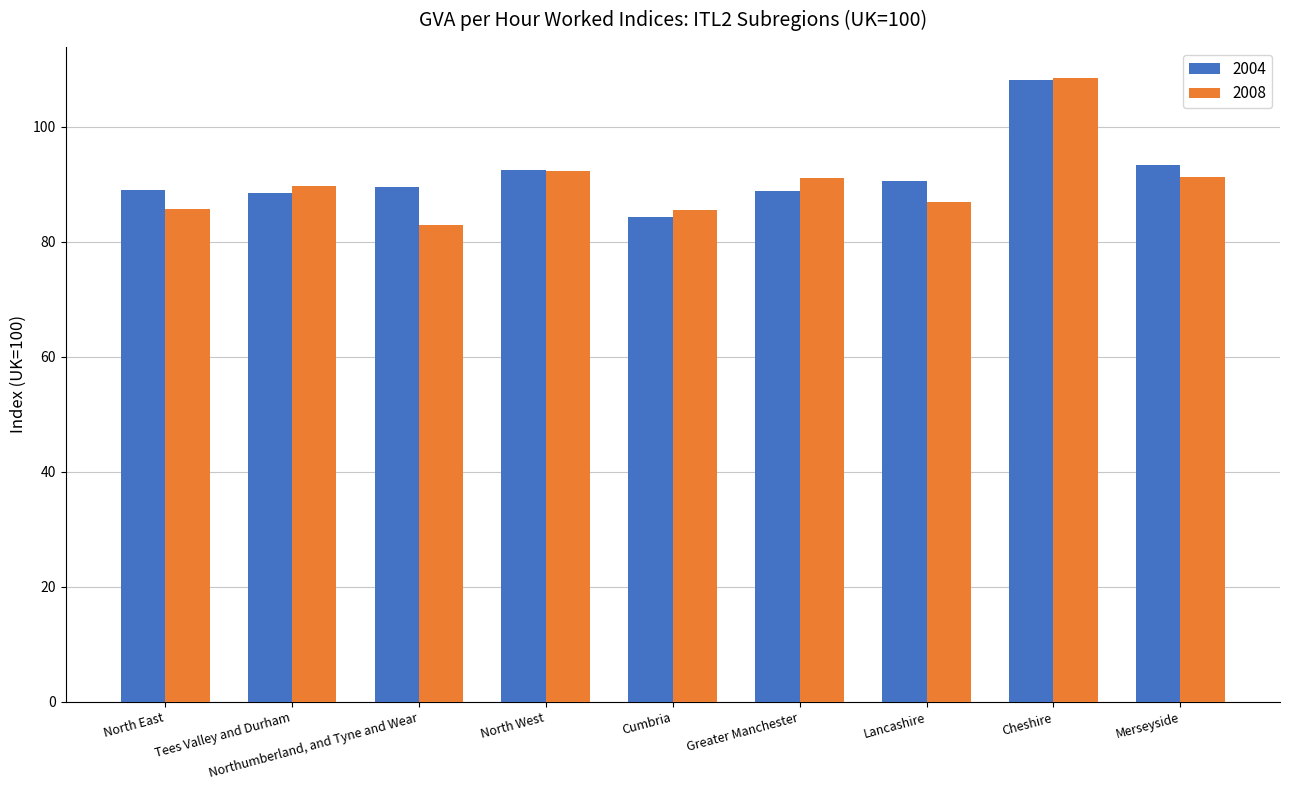

Is the value of 2004 at Lancashire greater than the value of 2008 at Lancashire?

Yes